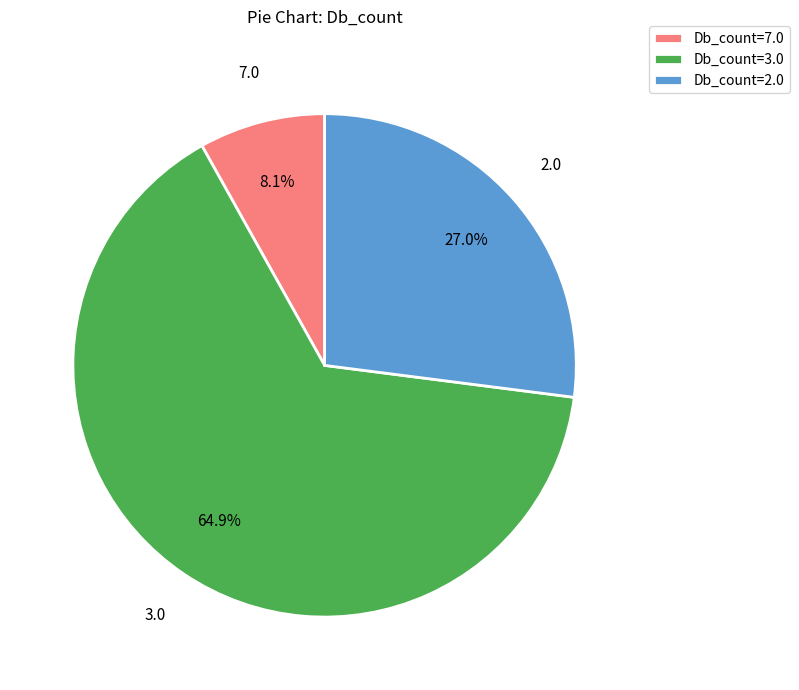

Which category accounts for the majority?

3.0